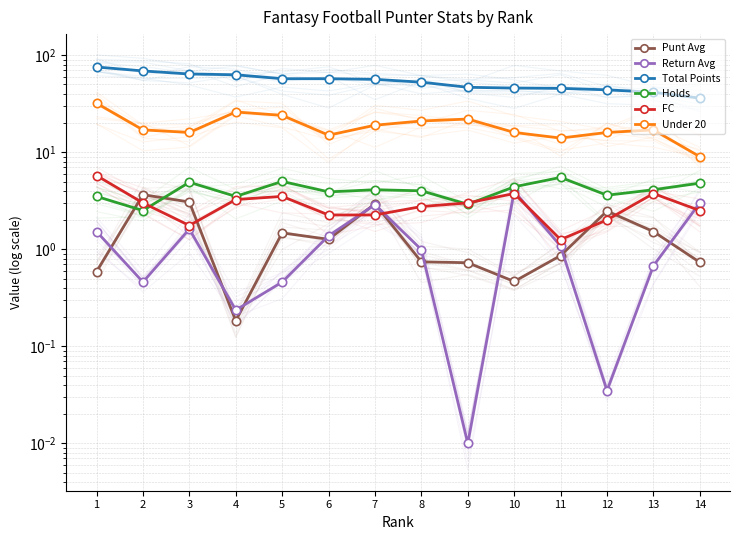

Reading left to right, list all the values displayed in this chart.

Punt Avg: 0.6	3.7	3.1	0.2	1.5	1.3	2.9	0.7	0.7	0.5	0.9	2.5	1.5	0.7
Return Avg: 1.5	0.5	1.6	0.2	0.5	1.4	2.9	1.0	0.0	4.0	1.1	0.0	0.7	3.0
Total Points: 75.6	68.9	64.0	62.9	57.3	57.3	56.4	52.8	46.7	45.9	45.6	44.0	41.5	36.1
Holds: 3.5	2.5	4.9	3.5	5.0	3.9	4.1	4.0	2.9	4.4	5.5	3.6	4.1	4.8
FC: 5.8	3.0	1.8	3.3	3.5	2.3	2.3	2.8	3.0	3.8	1.3	2.0	3.8	2.5
Under 20: 32.0	17.0	16.0	26.0	24.0	15.0	19.0	21.0	22.0	16.0	14.0	16.0	17.0	9.0